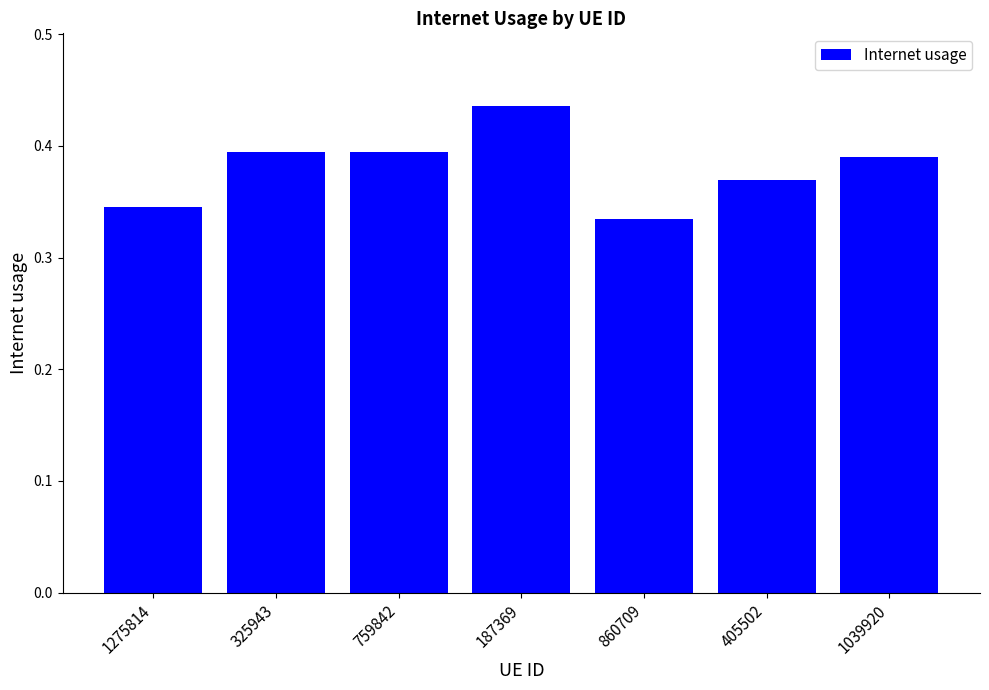

Where is the data nearest to the value 0?

860709